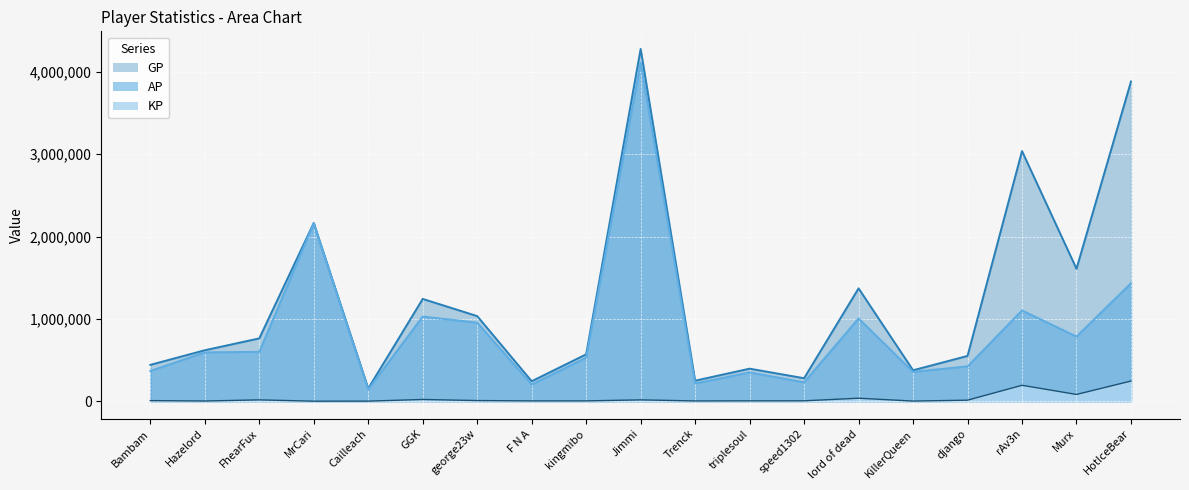

What is the sum of the KP values at speed1302 and george23w?

12929.3